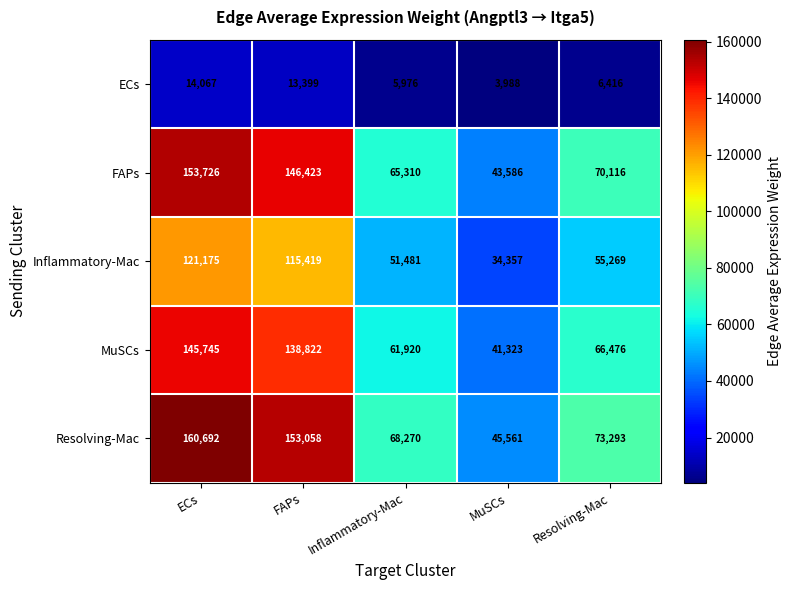

Is it true that Resolving-Mac equals 73293 at Resolving-Mac?

True